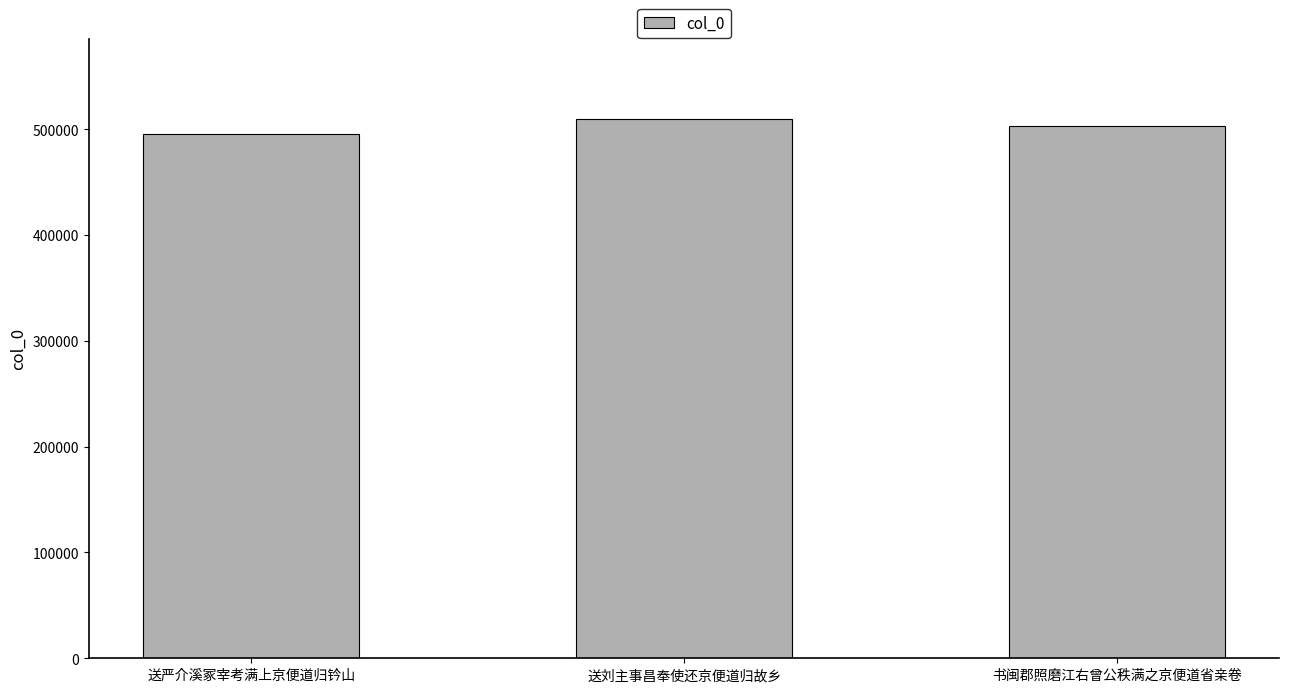

Where does the data first go above 502906?

送刘主事昌奉使还京便道归故乡